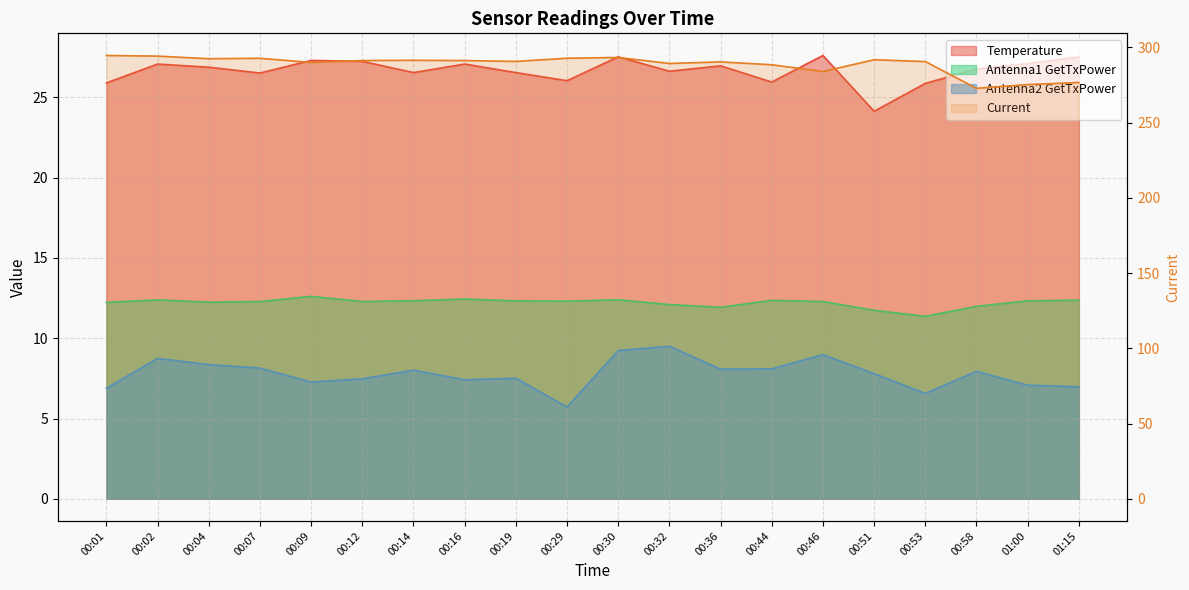

Is the value of Antenna1 GetTxPower at 00:32 greater than the value of Antenna2 GetTxPower at 00:01?

Yes